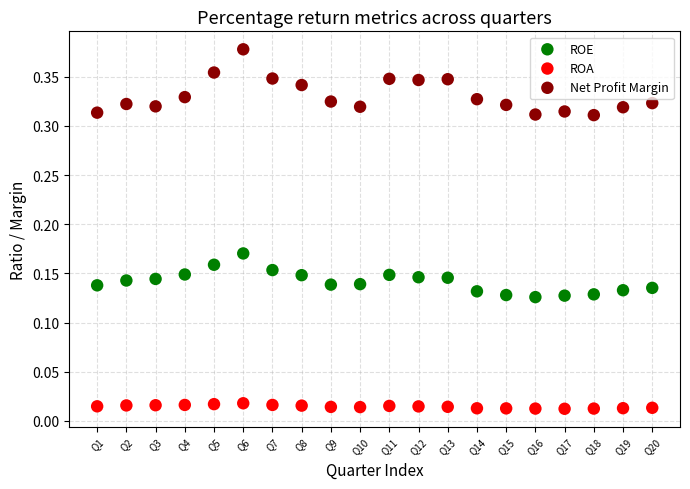

Which series contains the highest Y value?

Net Profit Margin